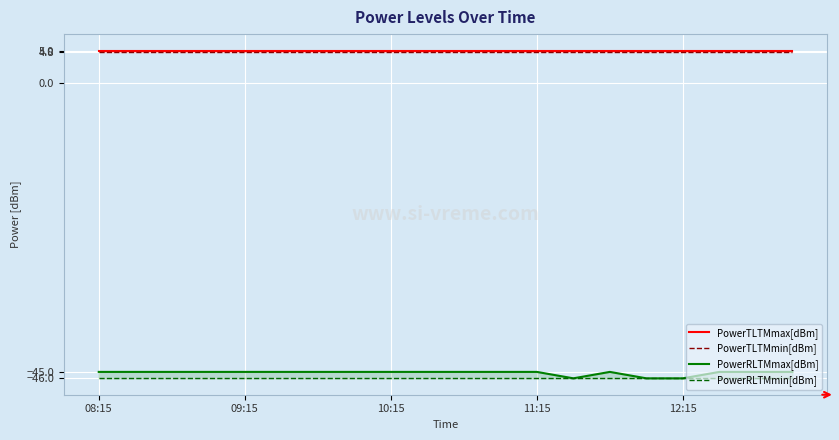

The value of PowerRLTMmax[dBm] at 18 is -45.0. True or false?

True